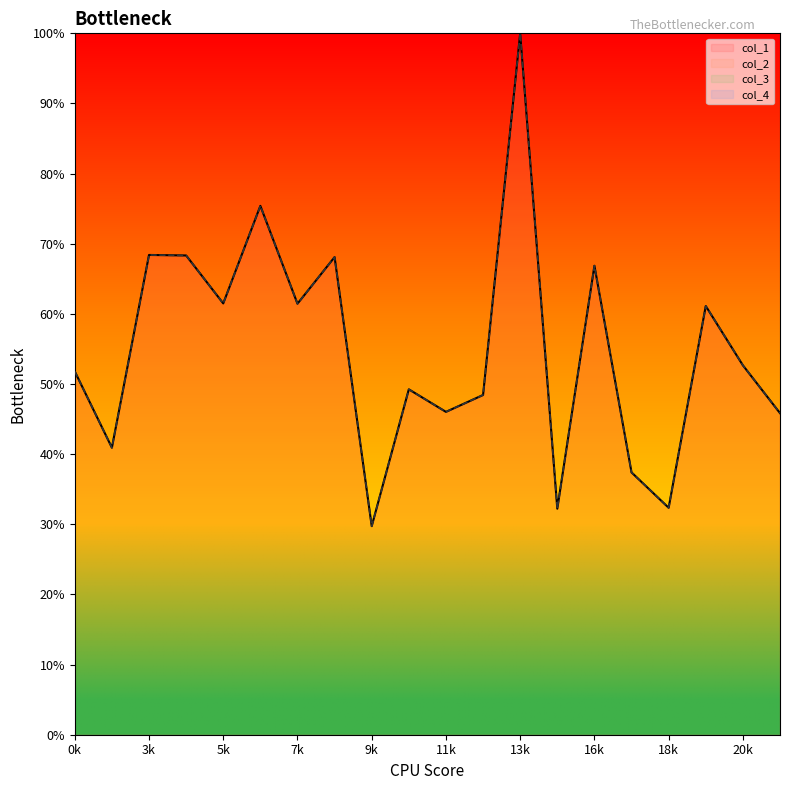

Does the chart display data point markers on the line(s)?

No